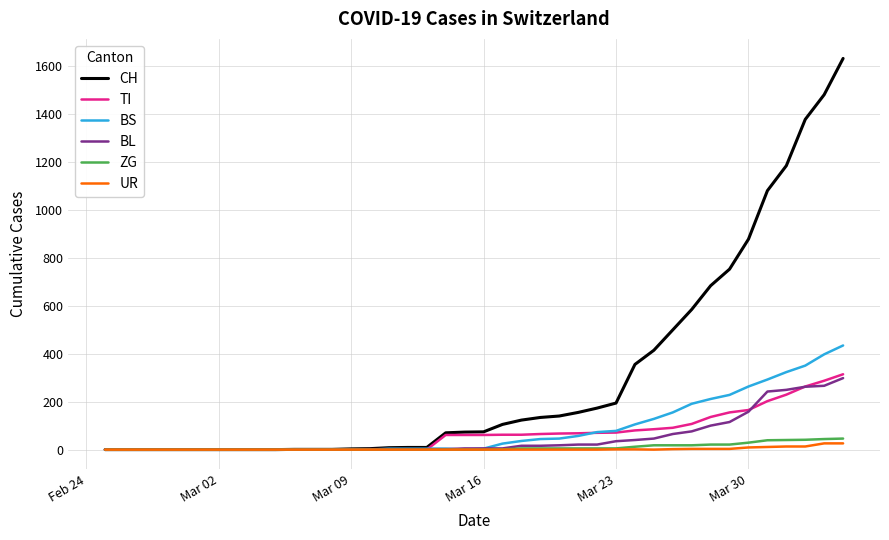

Which series has the widest spread of values?

CH